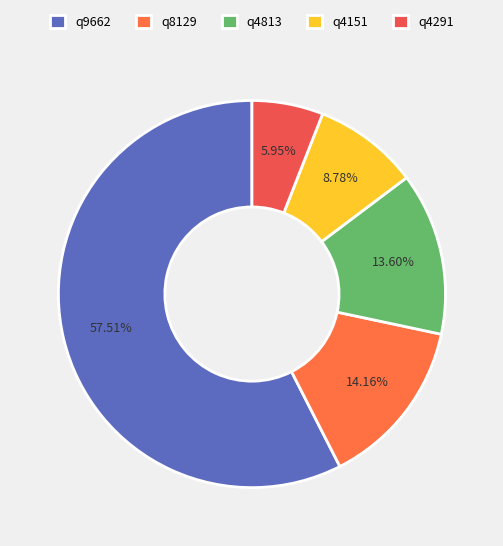

To the nearest percent, what is the difference between the q8129 and q4151 slice percentages?

5%